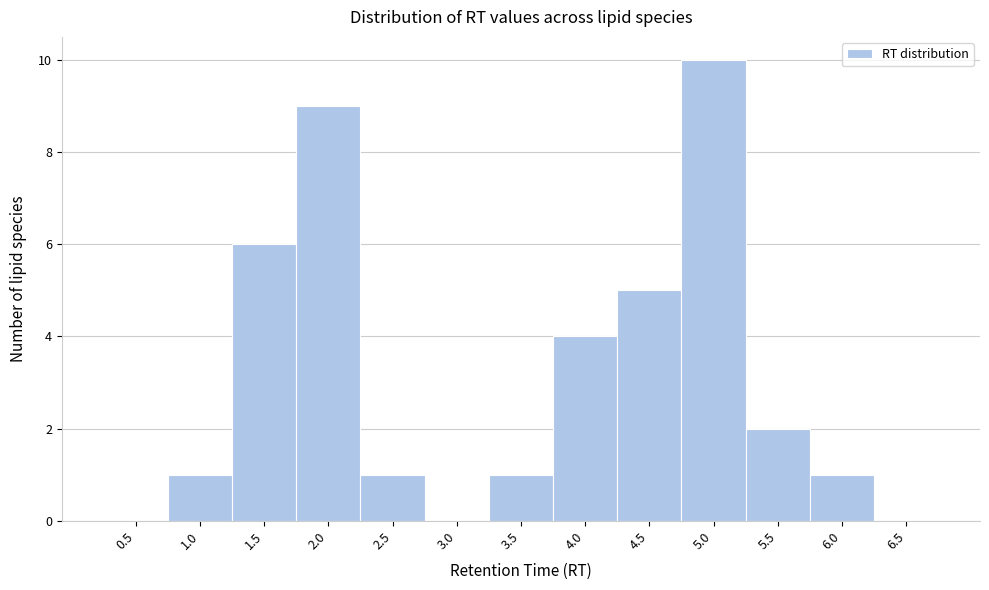

Reading right to left, list all the values displayed in this chart.

6.5=0	6.0=1	5.5=2	5.0=10	4.5=5	4.0=4	3.5=1	3.0=0	2.5=1	2.0=9	1.5=6	1.0=1	0.5=0